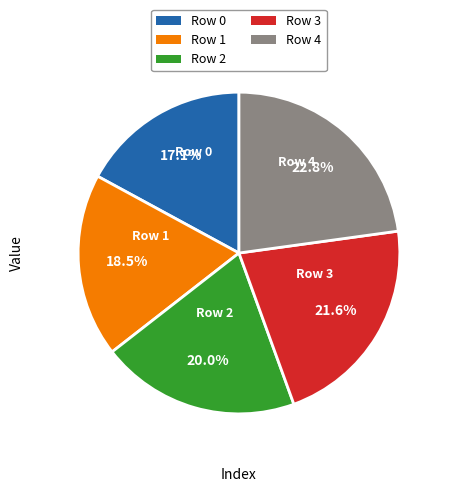

How many segments does this pie chart have?

5